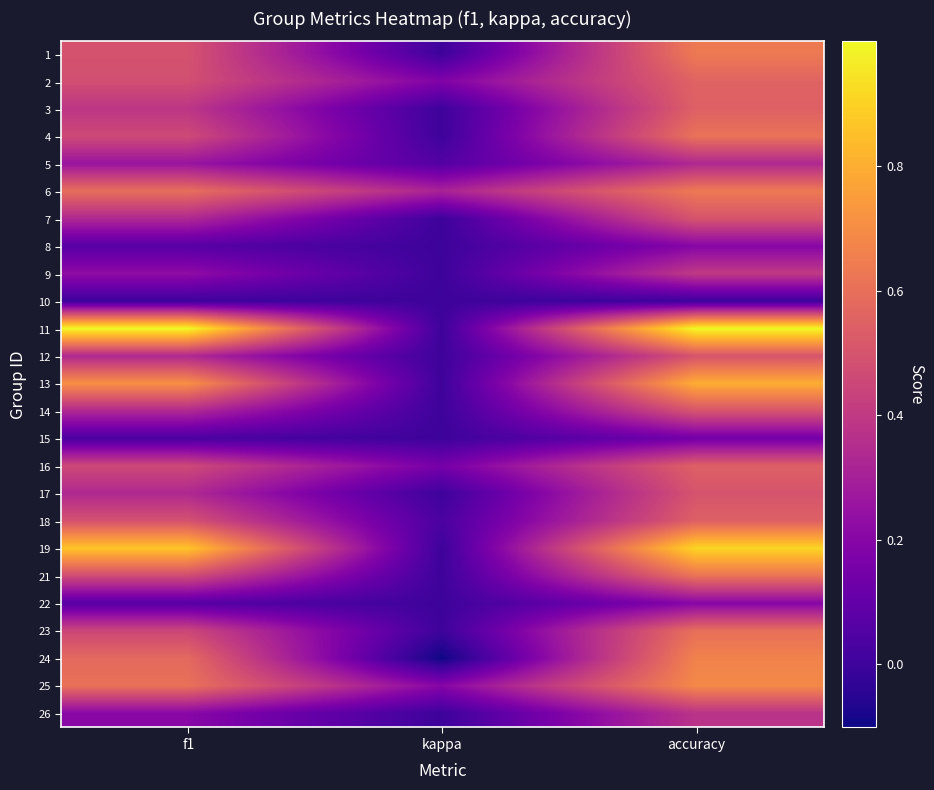

At which category does the chart reach its minimum across all series?

kappa